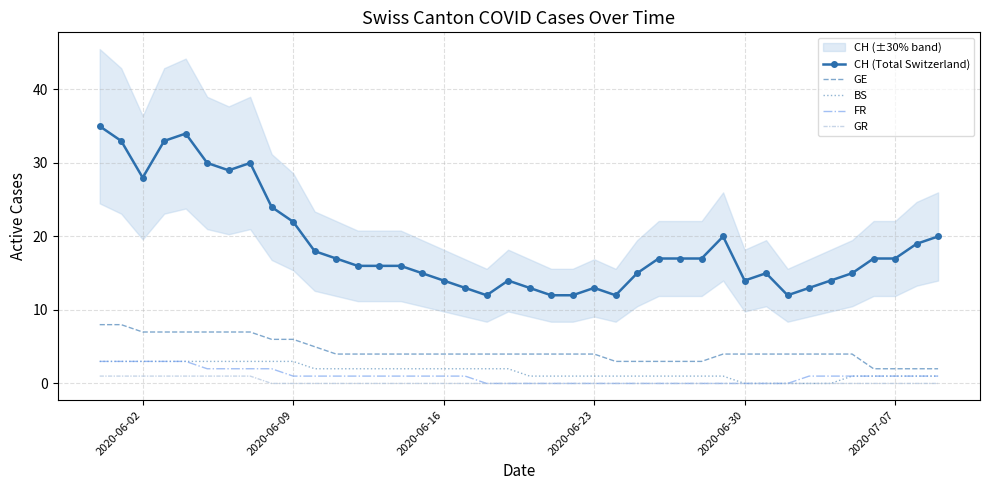

Is it true that GR equals 0 at 2020-06-16?

True